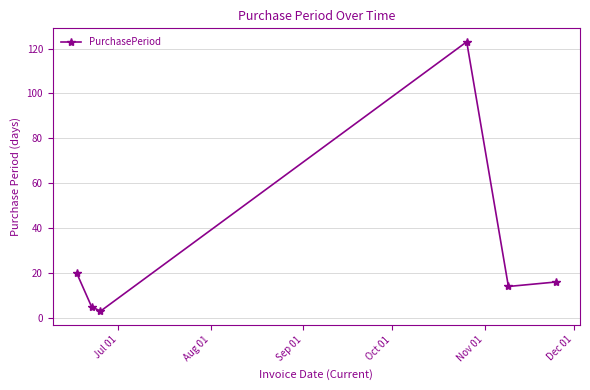

What is the smallest value displayed?

3